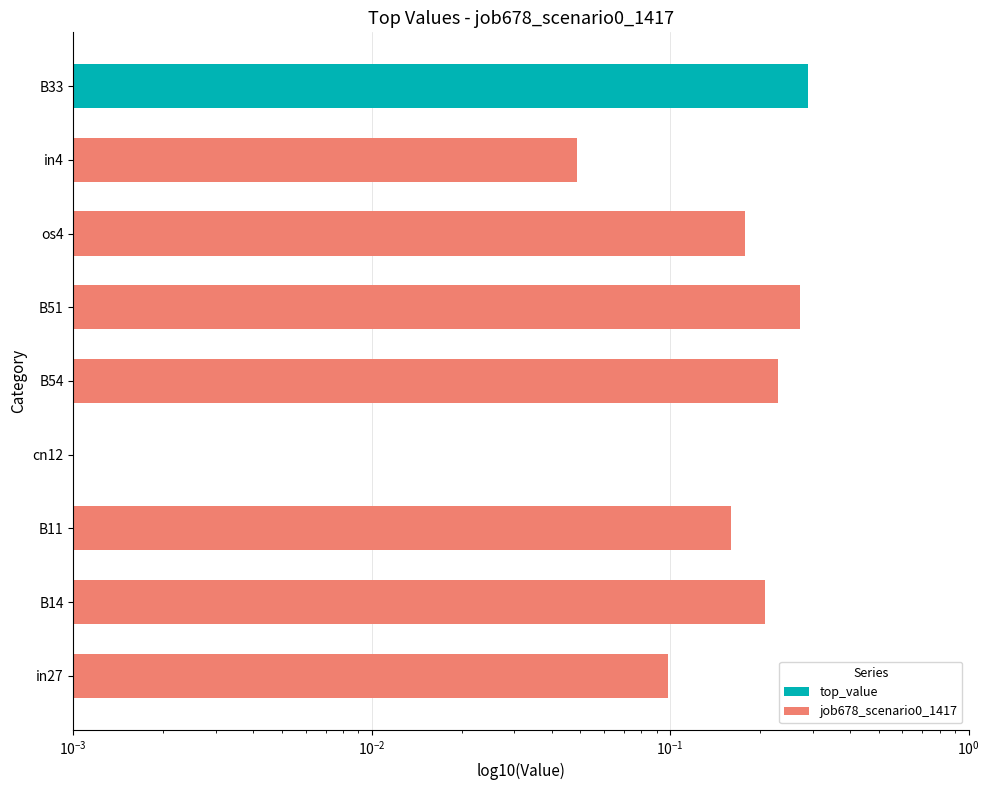

Where is the data nearest to the value 0?

cn12